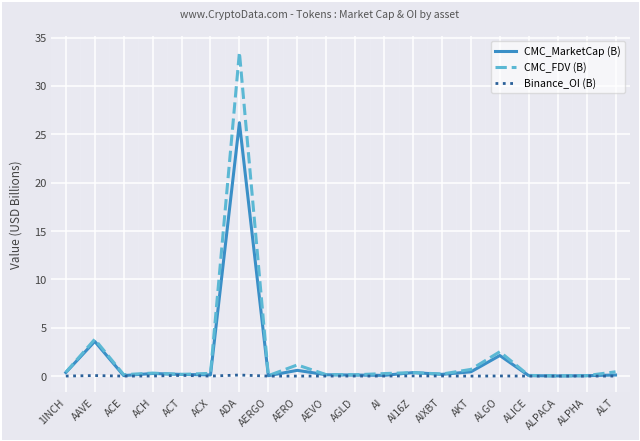

Is it true that Binance_OI (B) equals 0.0 at 1INCH?

True